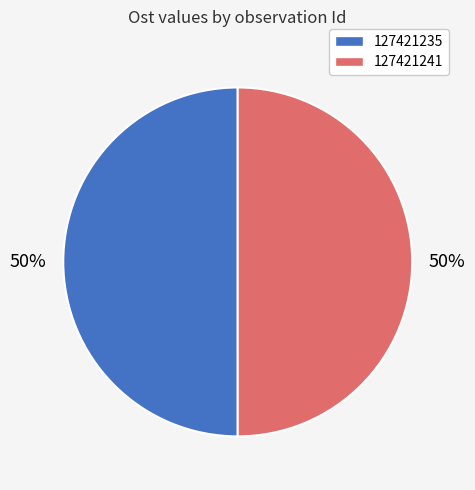

To the nearest percent, what is the average slice percentage?

50%